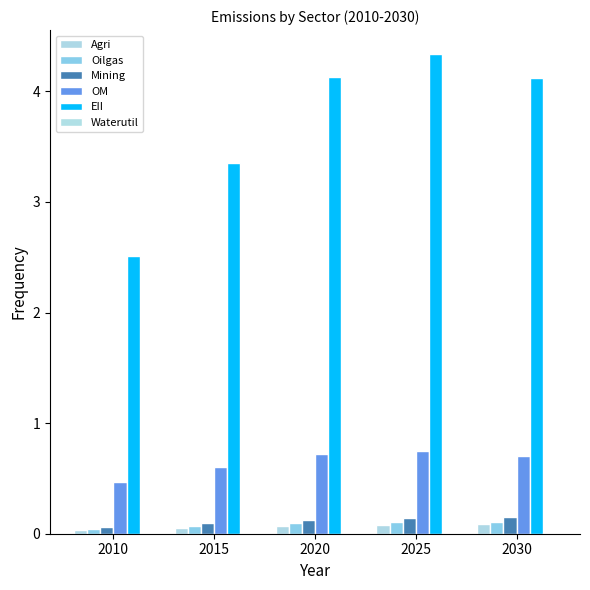

What is the total value across all series at 2010?

3.1